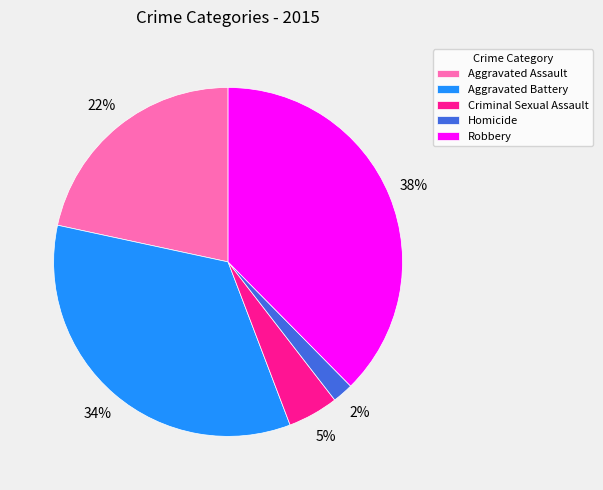

To the nearest percent, what is the average slice percentage?

20%